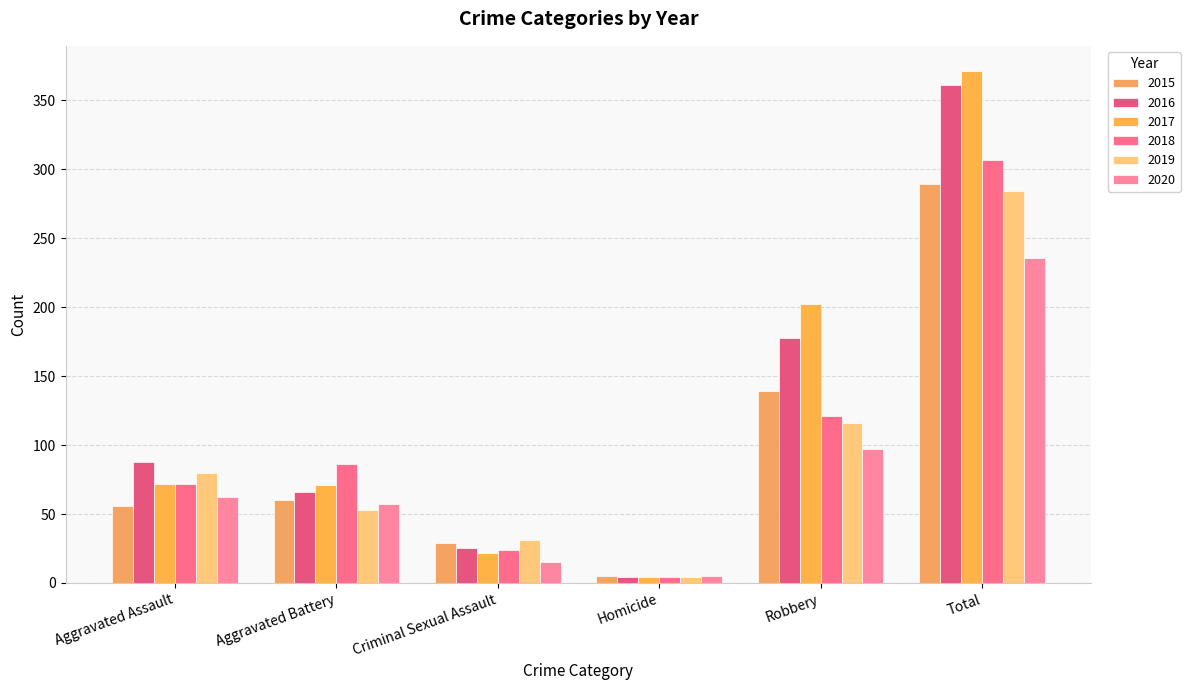

What is the value of the 2020 bar at the 2nd from the left?

57